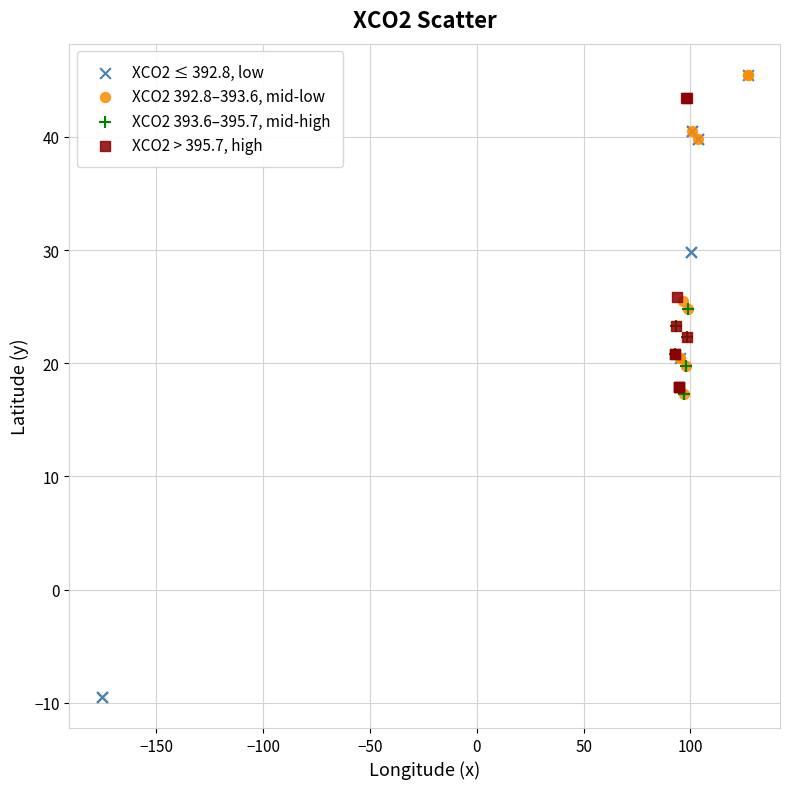

Which series contains the lowest Y value?

XCO2 ≤ 392.8, low